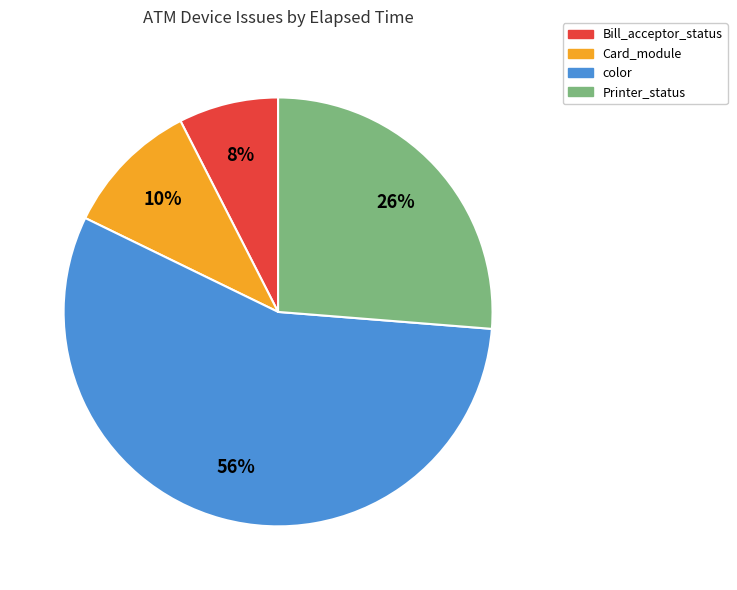

Is there a majority slice in this chart?

Yes